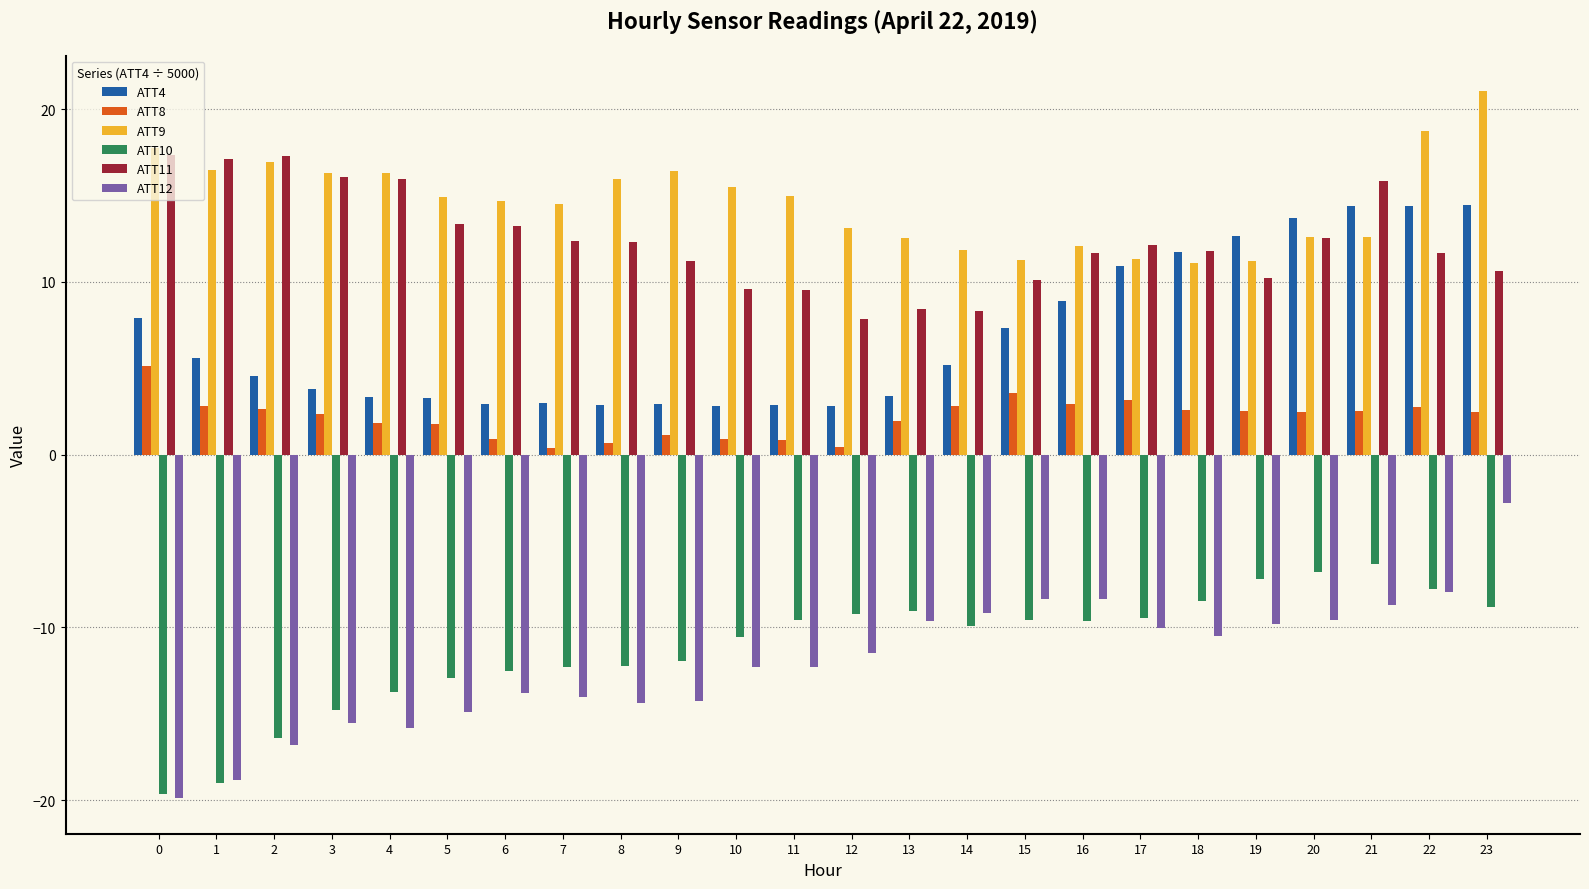

At which category is the sum across all series the highest?

23